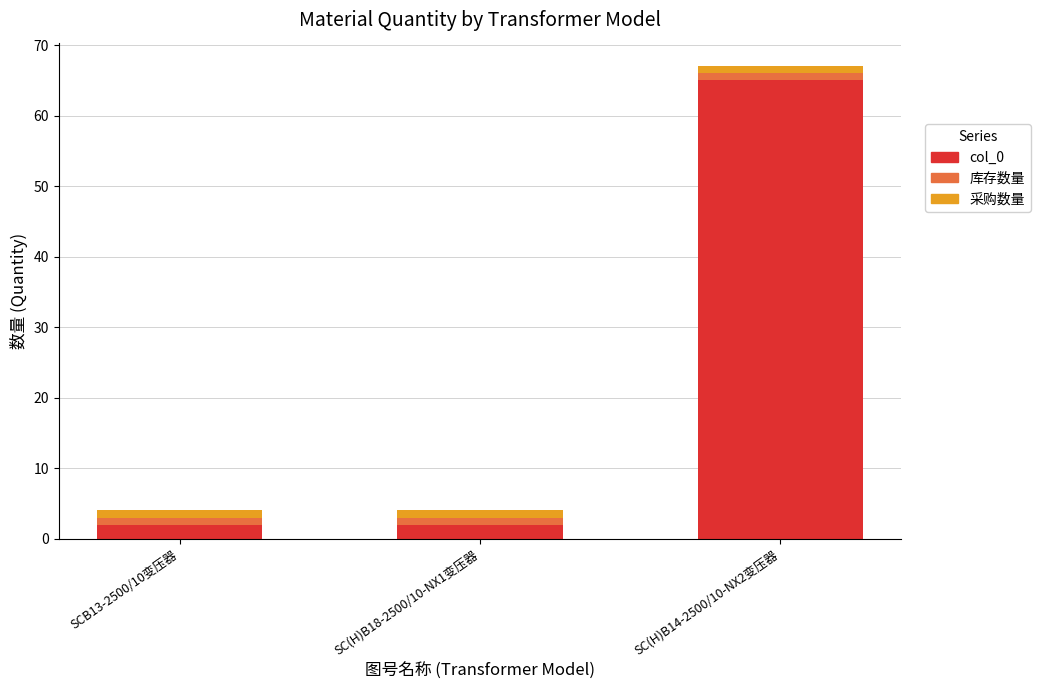

At which label does col_0 reach its peak?

SC(H)B14-2500/10-NX2变压器